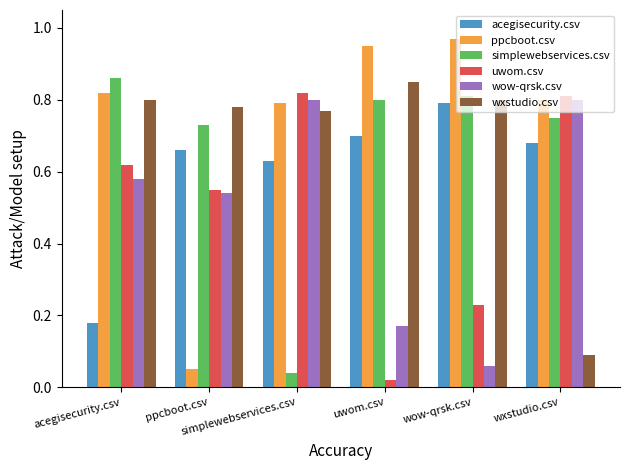

Are the bars grouped side by side (vs. stacked)?

Yes